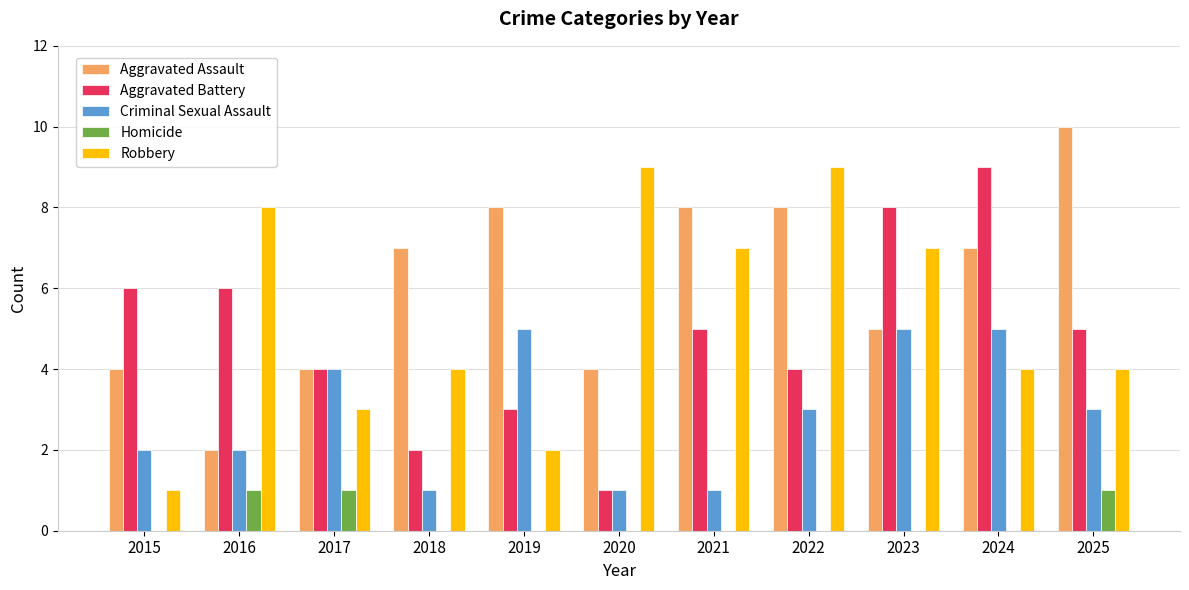

Read the Aggravated Battery value at 2023.

8